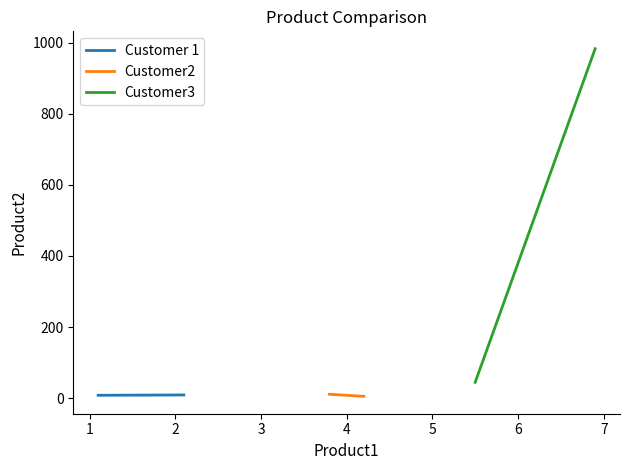

How many lines are shown in the chart?

3